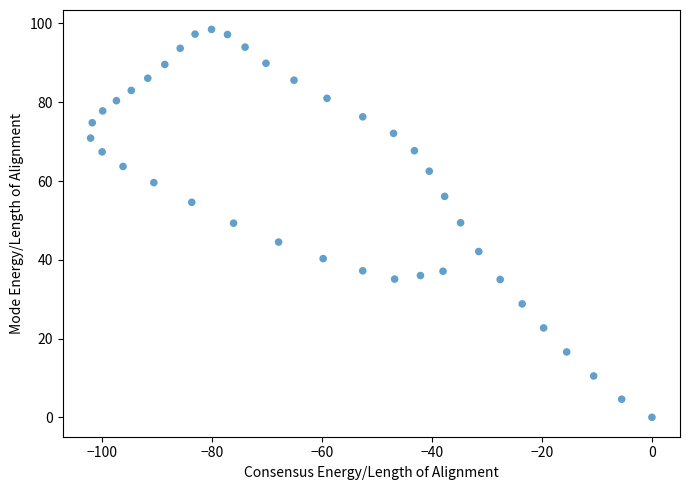

What is the range of Y values (max minus min)?

98.5